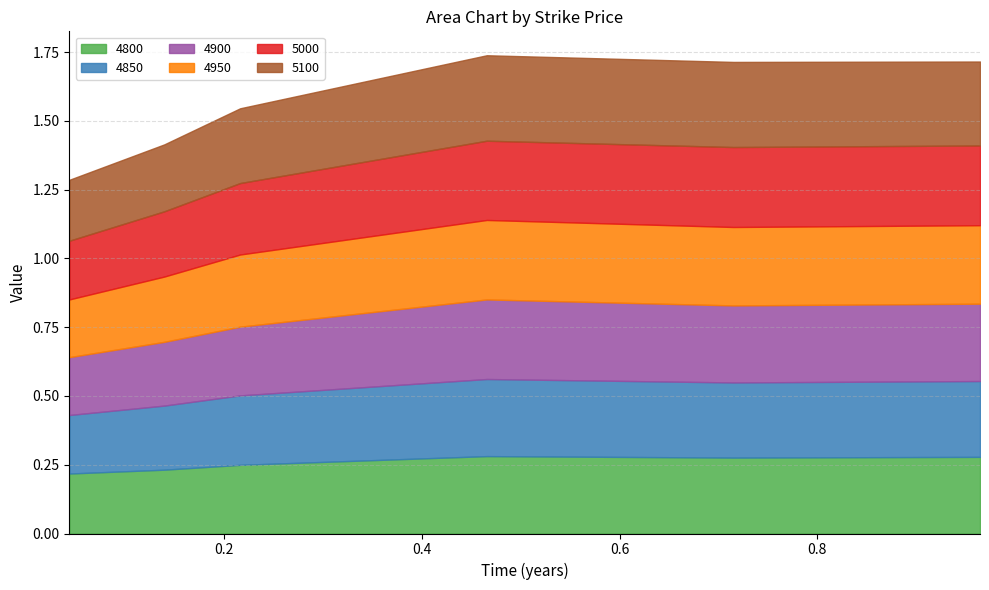

What is the difference between the maximum and minimum values in the 4900 series?

0.1